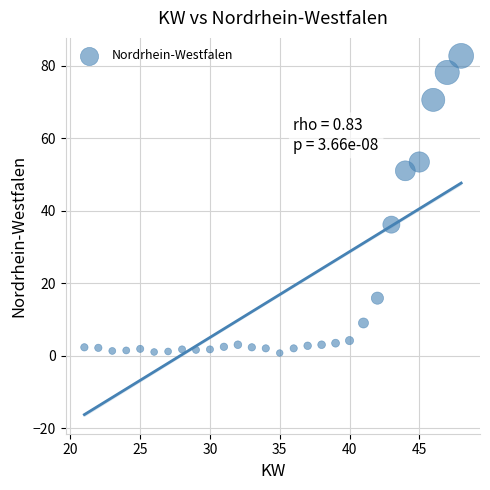

What Y value in the scatter plot is closest to 41?

36.1